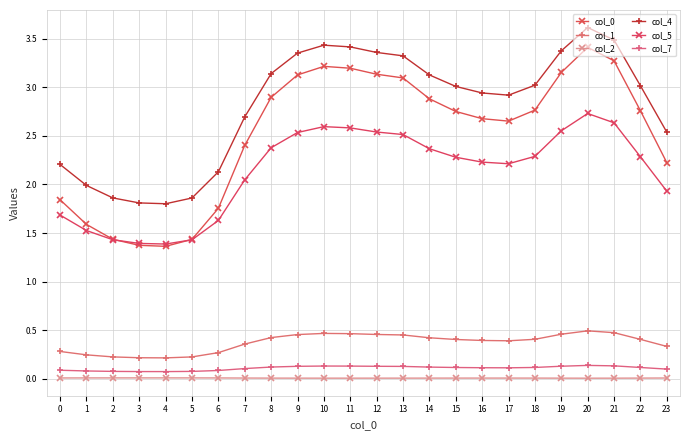

What is the lowest value of the col_1 series?

0.2